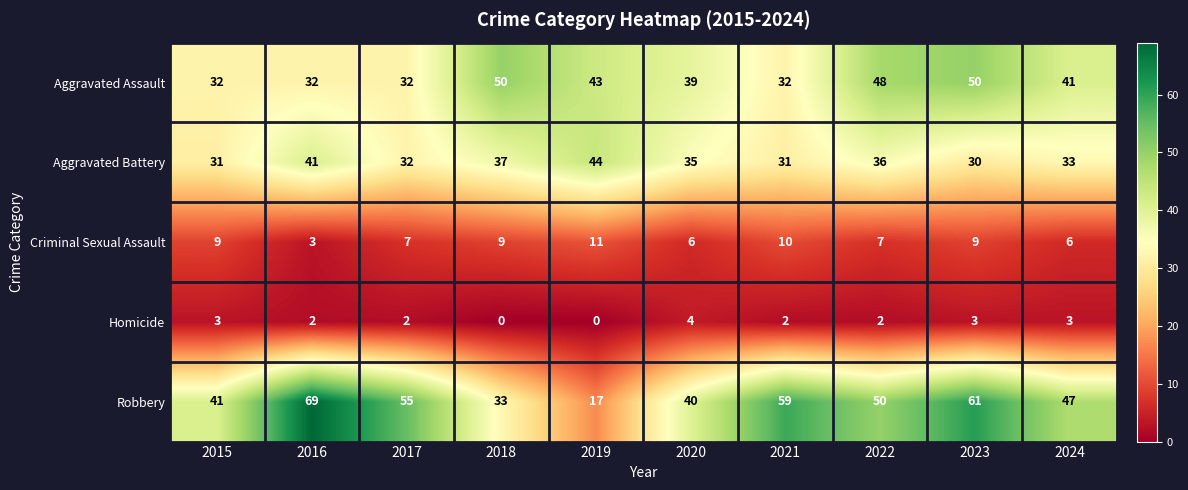

At how many categories does at least one series exceed 26?

10